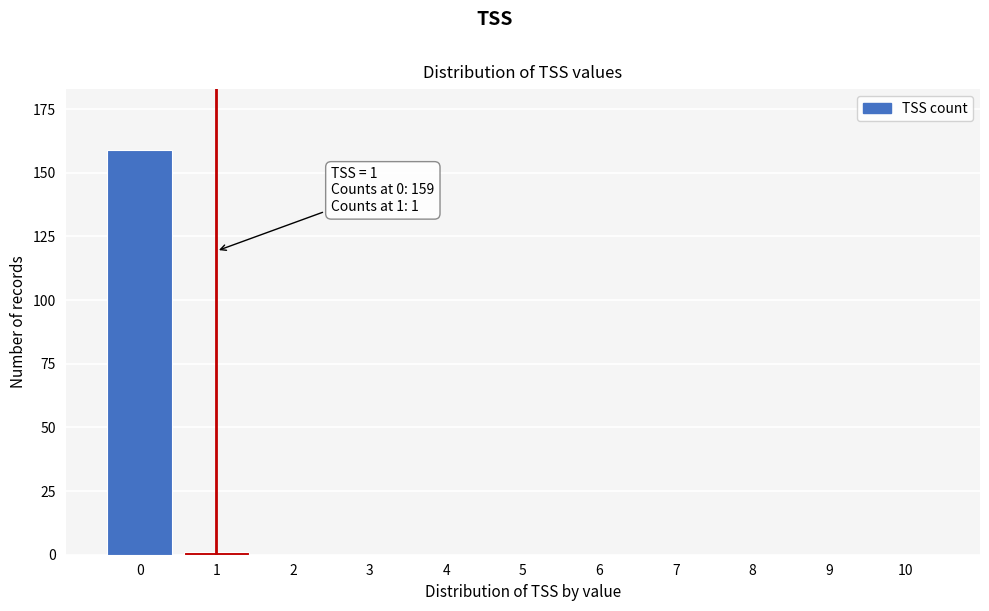

Reading left to right, extract all data points from this chart.

0=159	1=1	2=0	3=0	4=0	5=0	6=0	7=0	8=0	9=0	10=0